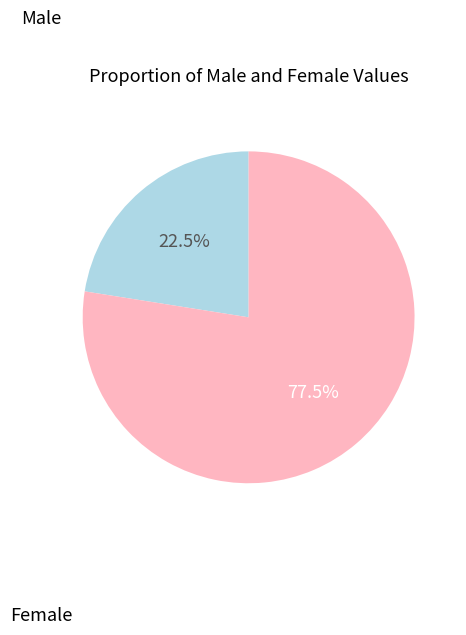

What is the smallest slice in the pie chart?

Male